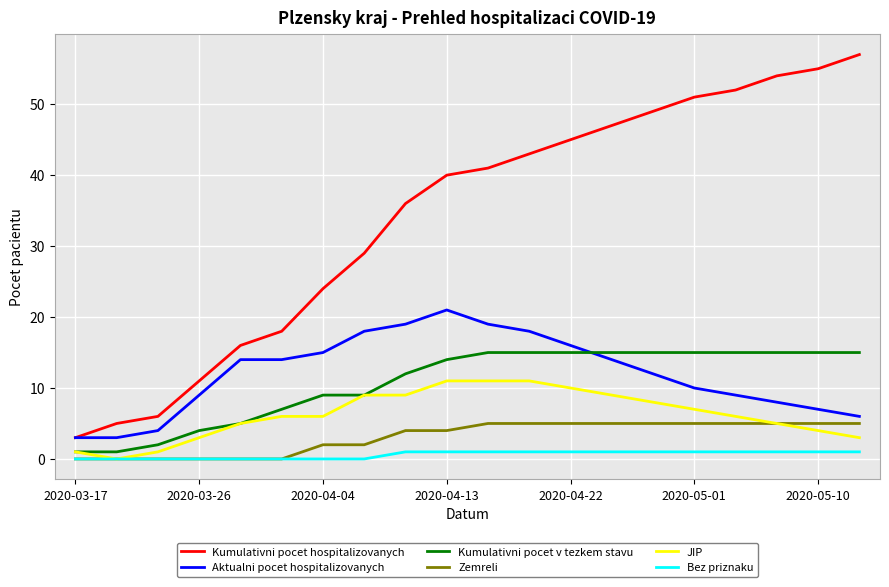

What is the average value of the JIP series?

6